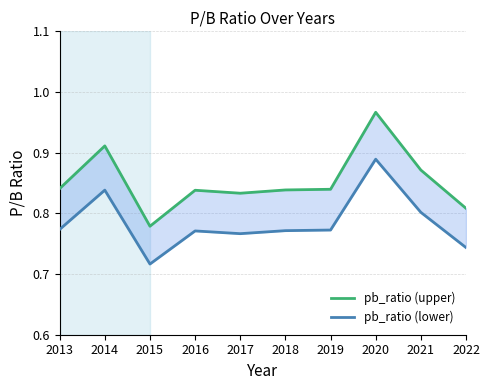

Rank the series by their average value, from highest to lowest.

pb_ratio (upper), pb_ratio (lower)